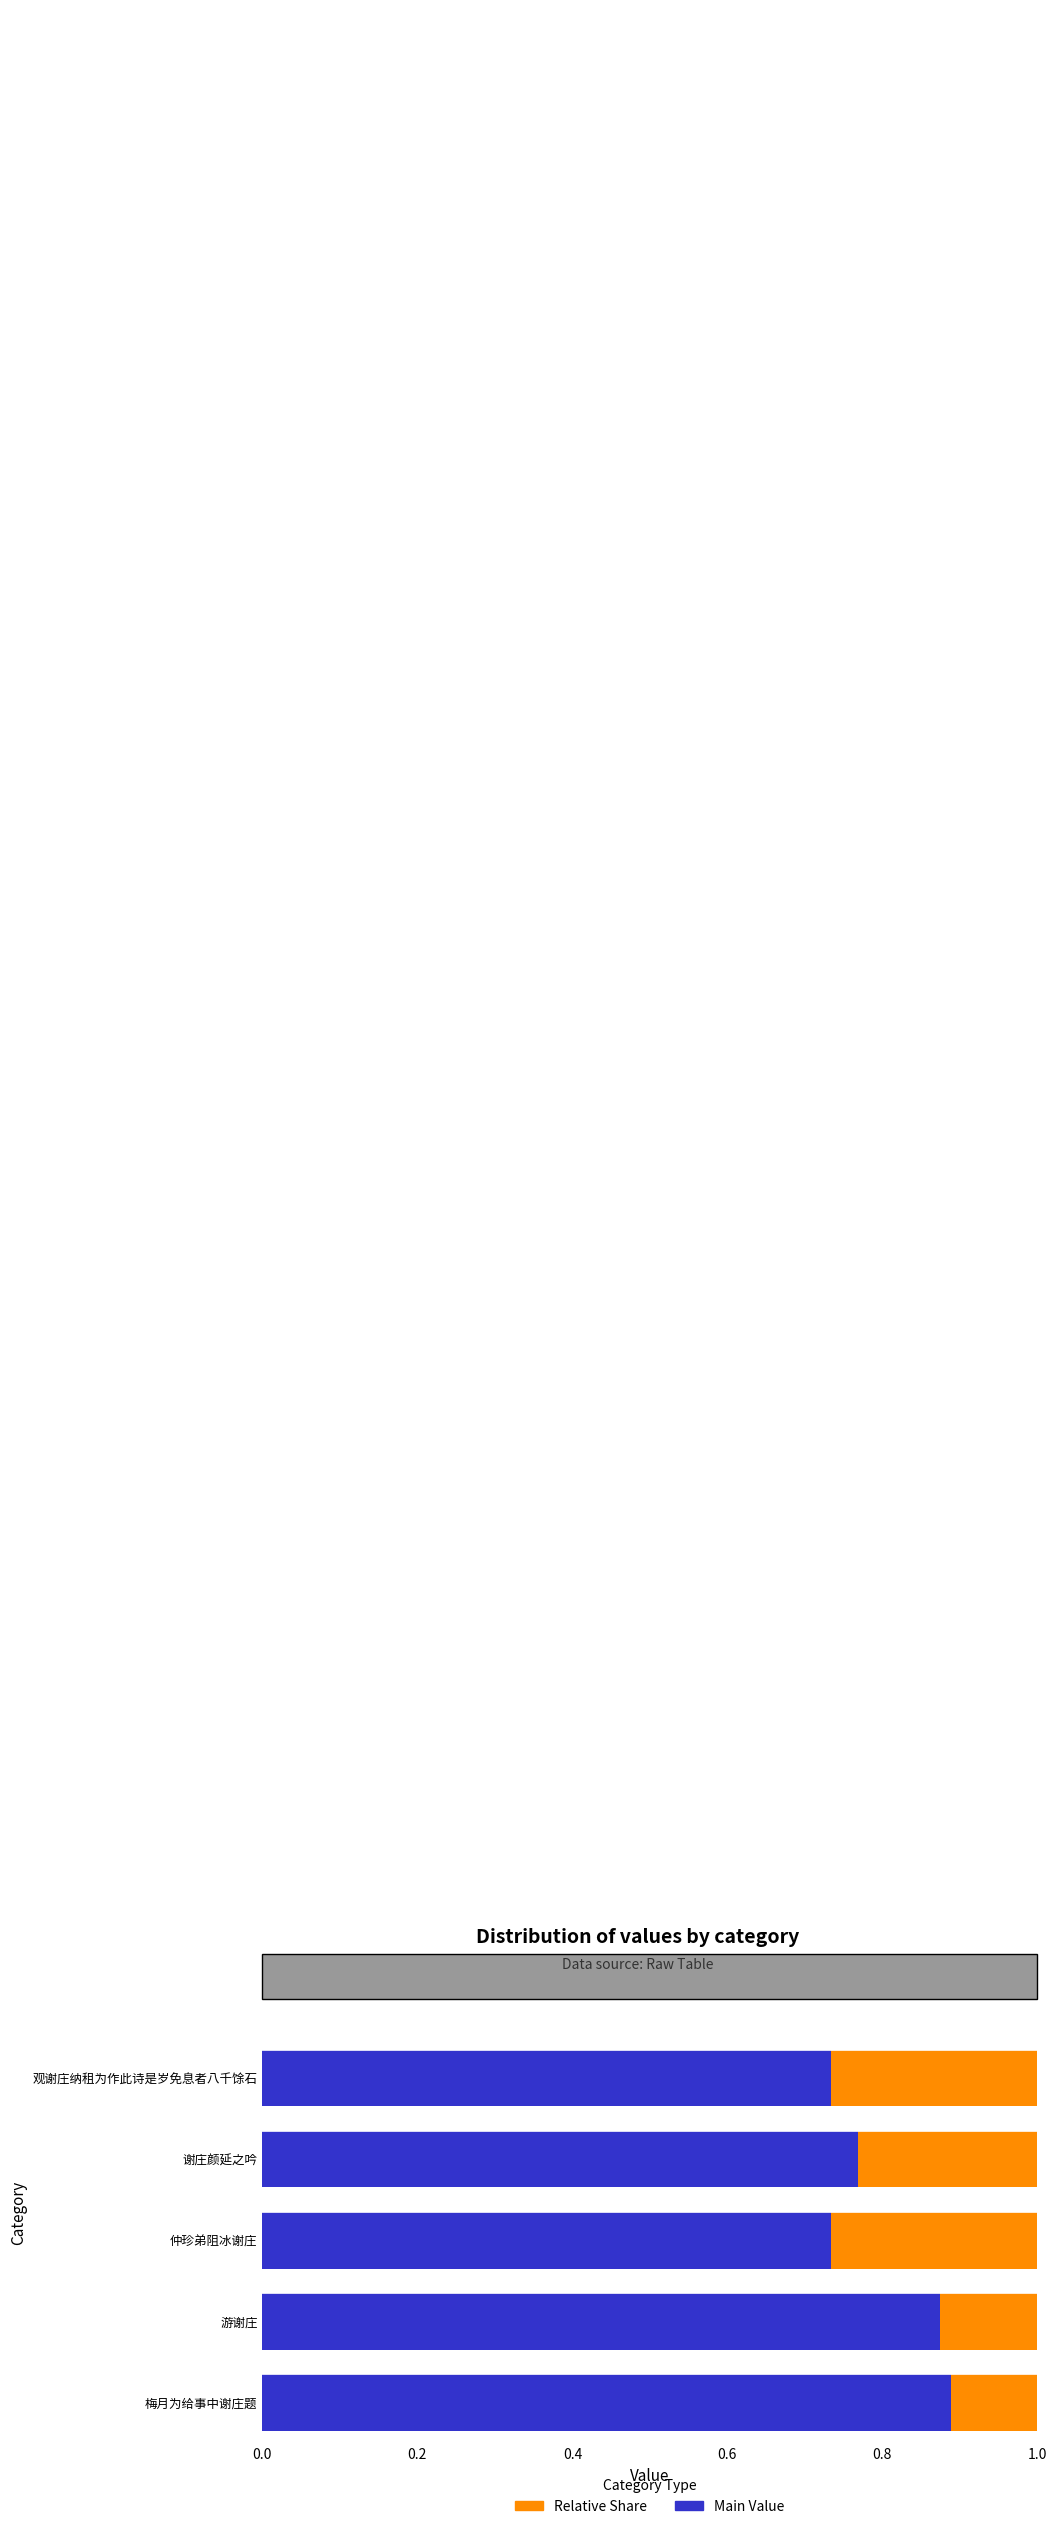

What is the total value across all series at 观谢庄纳租为作此诗是岁免息者八千馀石?

1.0